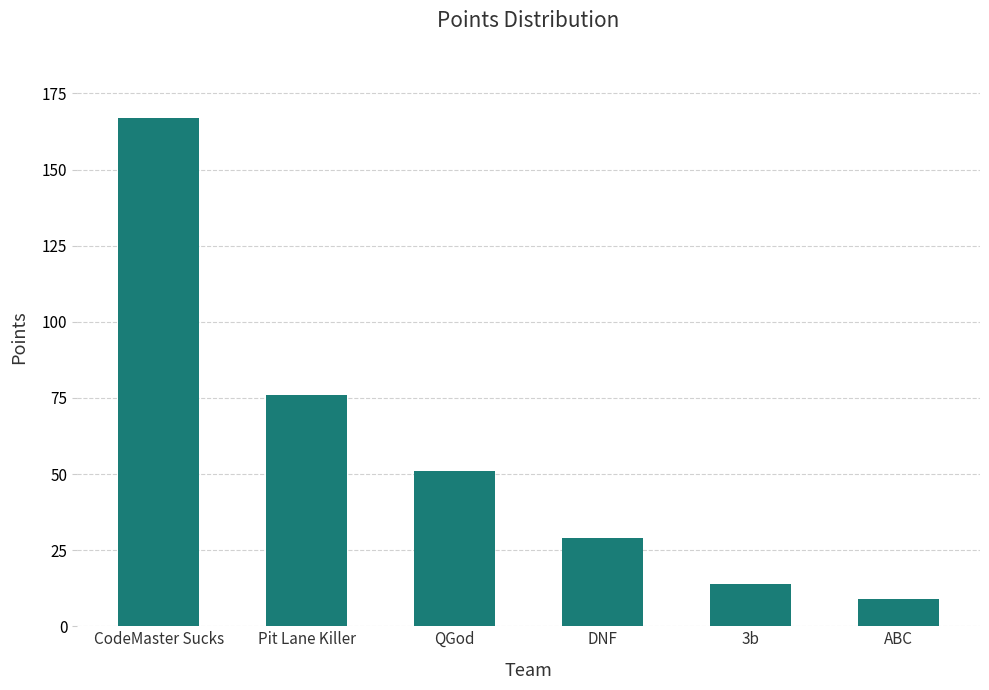

What is the label of the 3rd bar from the right?

DNF